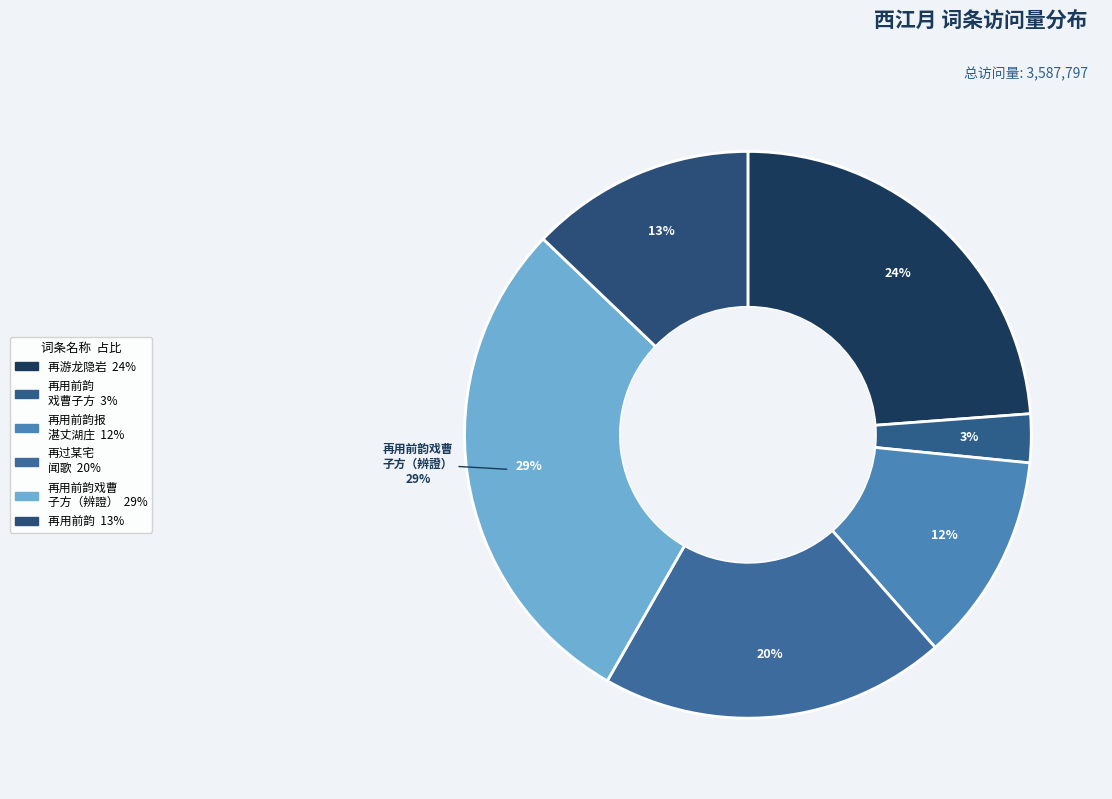

Which category has the smallest portion of the pie?

西江月·再用前韵戏曹子方